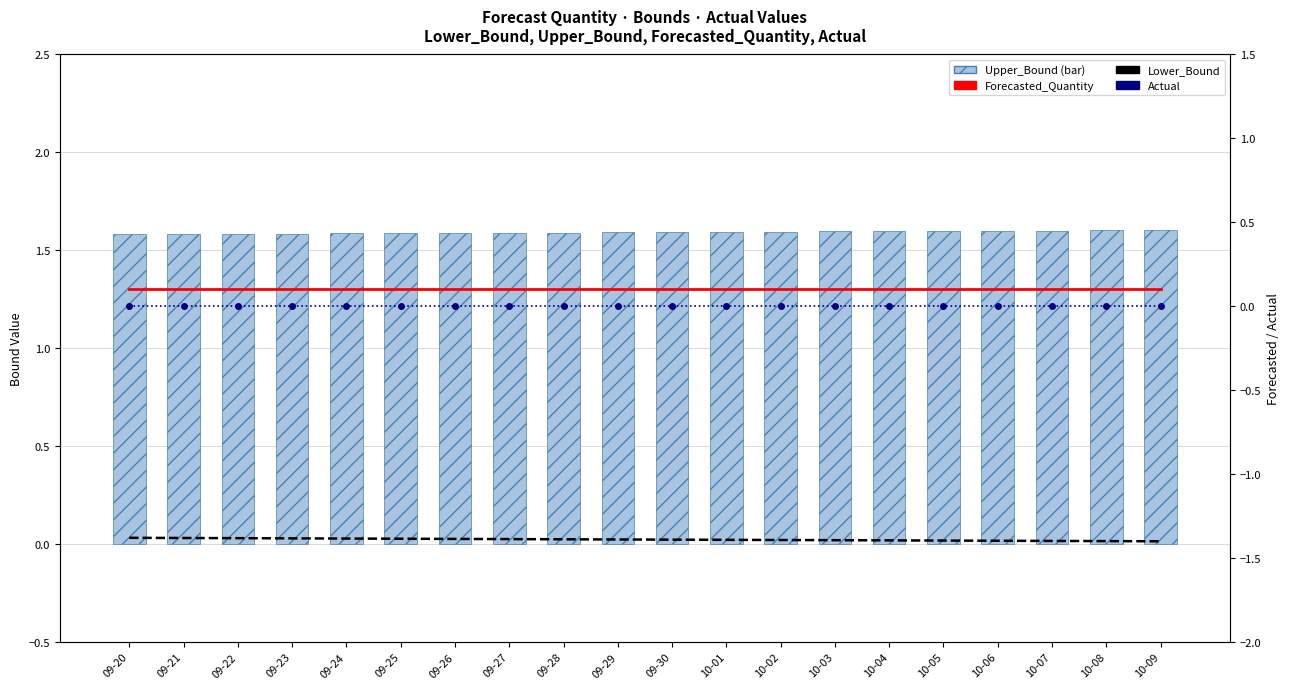

What is the label of the 2nd bar from the right?

10-08